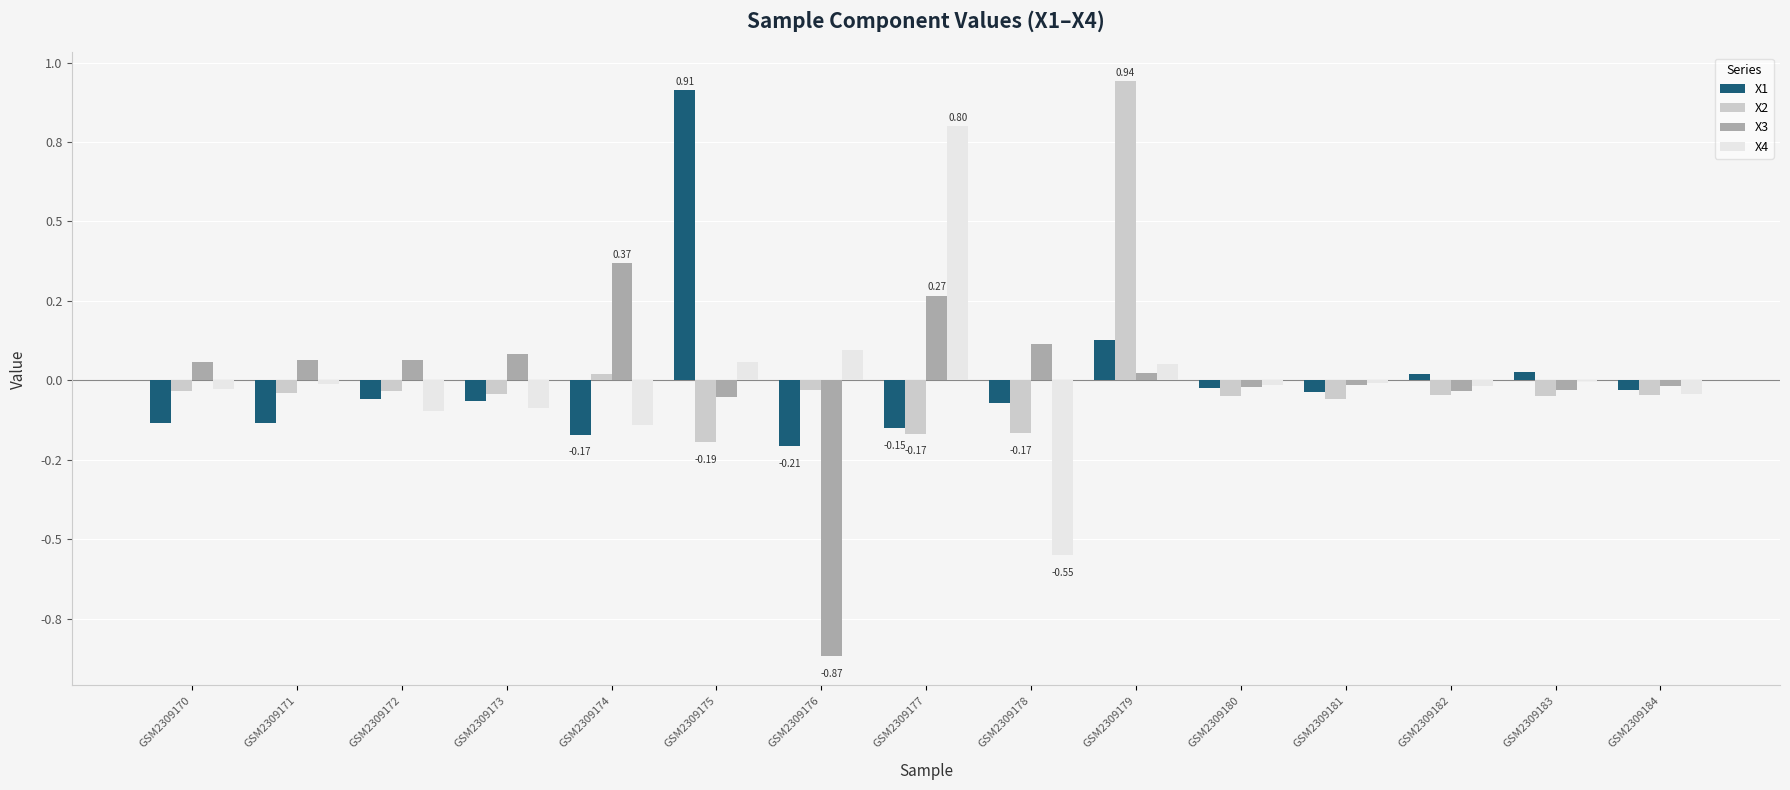

What is the maximum value shown in the chart?

0.9